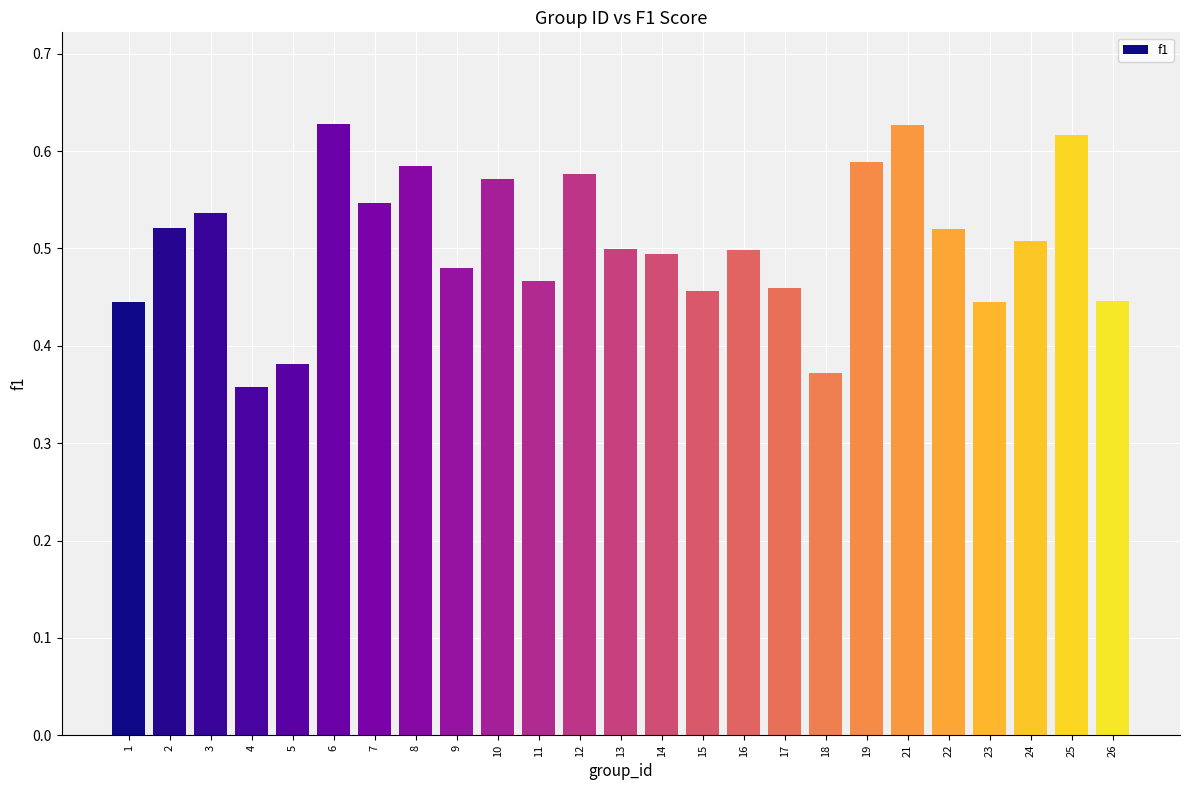

Between 16 and 1, which is larger?

16